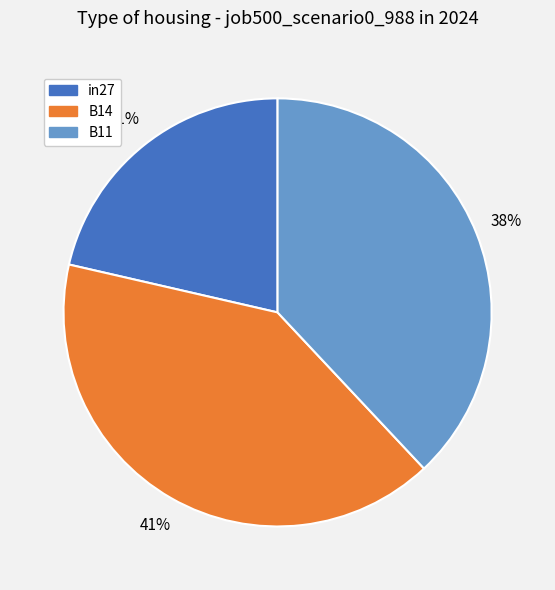

To the nearest percent, what is the combined percentage of in27 and B14?

62%